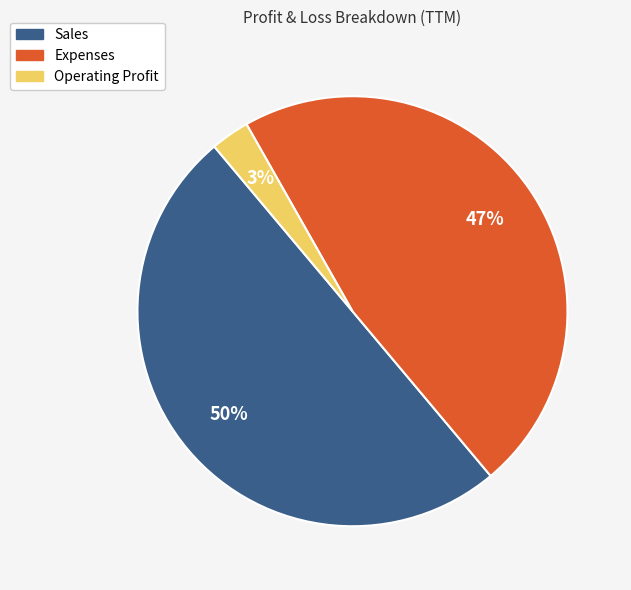

Do Sales and Expenses together represent more than half of the pie?

Yes